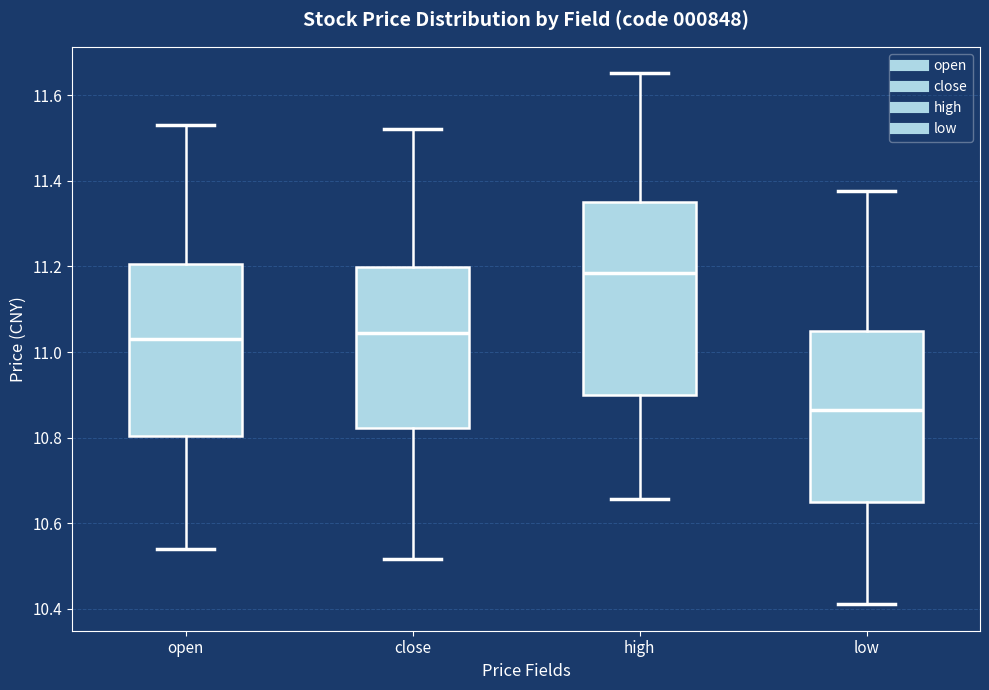

Reading left to right, transcribe this box plot: for each box, give where its median line is, the range the box spans, and where its two whiskers end, as read against the y-axis. The values are not printed on the chart, so give them approximately, as read against the axis.

open: median 11.04, box 10.80 to 11.20, whiskers 10.54 to 11.54
close: median 11.04, box 10.82 to 11.20, whiskers 10.52 to 11.52
high: median 11.18, box 10.90 to 11.36, whiskers 10.66 to 11.66
low: median 10.86, box 10.64 to 11.06, whiskers 10.42 to 11.38